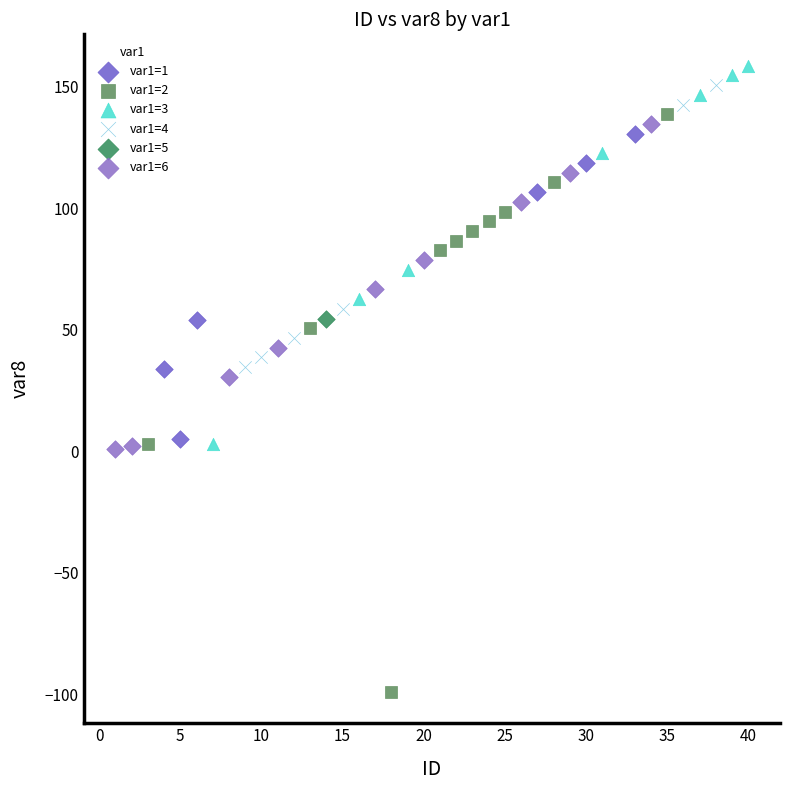

What are all the series names shown in the legend?

var1=1, var1=2, var1=3, var1=4, var1=5, var1=6